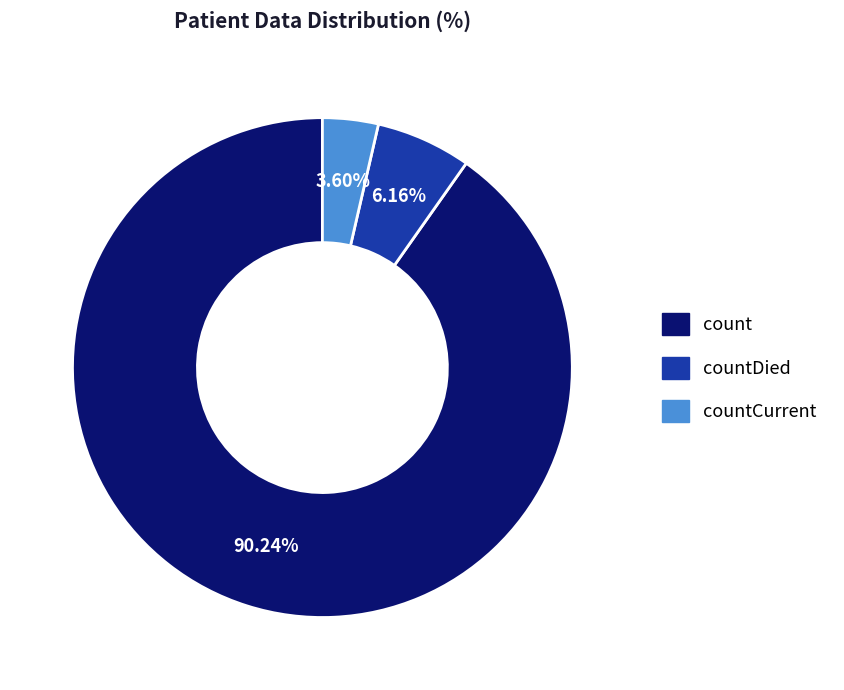

Which category accounts for the majority?

count